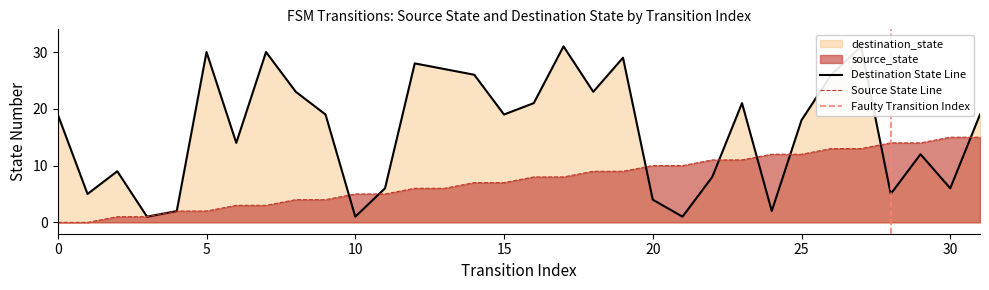

Which category has the highest value in the source_state series?

30